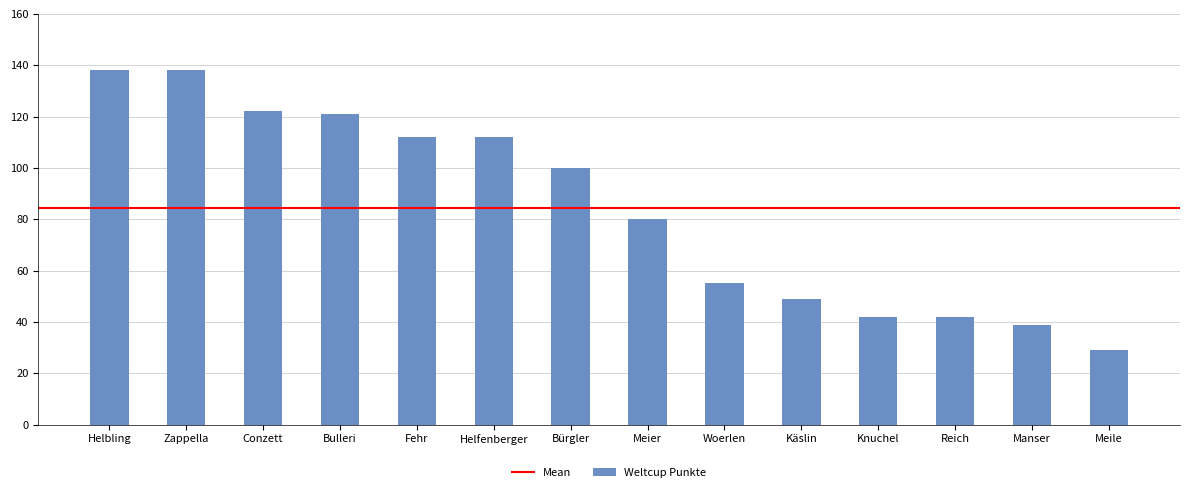

What is the change in value from Zappella to Bürgler?

-38